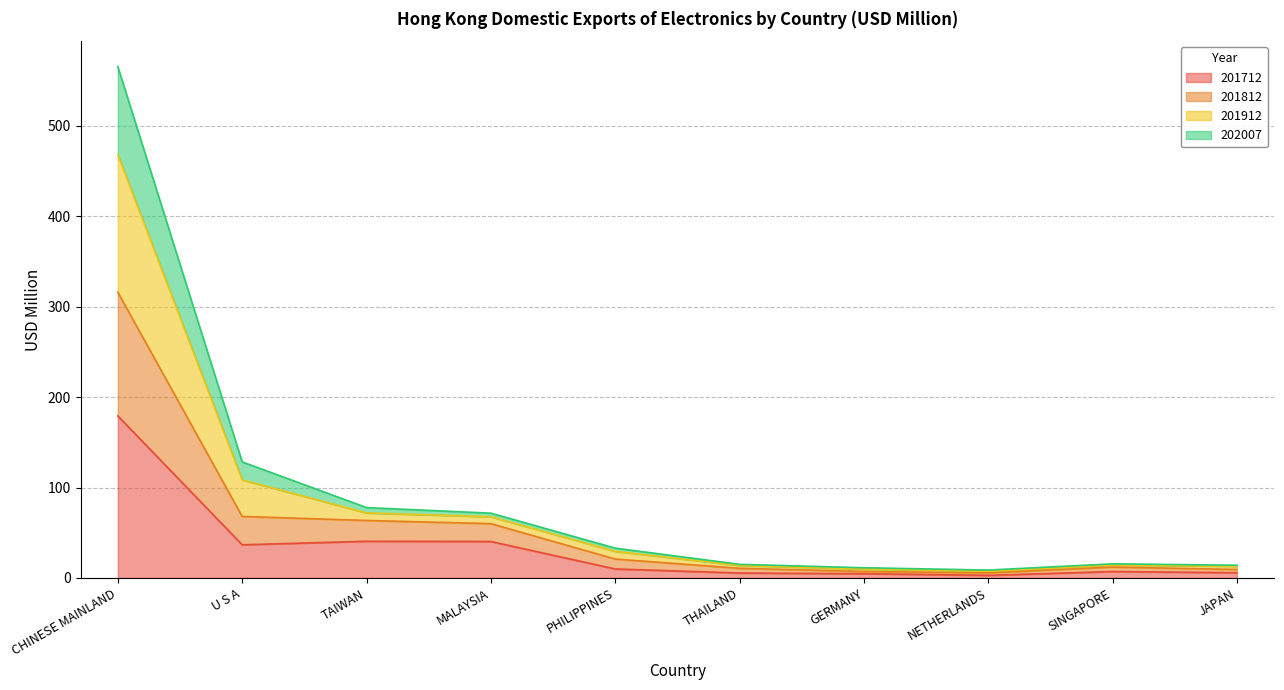

At which label does 201712 reach its peak?

CHINESE MAINLAND